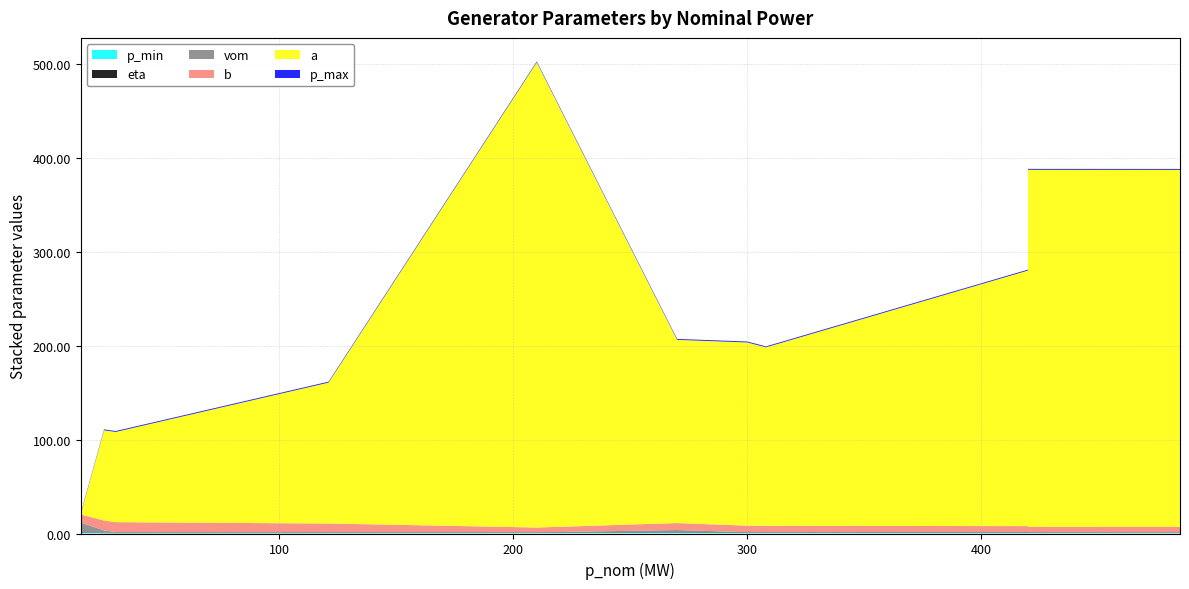

Reading left to right, extract all data points from this chart.

p_min: 15=1.0	15=1.0	25=0.4	30=0.3	121=0.5	121=0.5	210=0.6	270=0.8	300=0.7	308=0.7	420=0.7	420=0.8	424=0.7	485=0.5
eta: 15=0.5	15=0.5	25=0.5	30=0.5	121=0.5	121=0.5	210=0.5	270=0.5	300=0.5	308=0.5	420=0.5	420=0.5	424=0.5	485=0.5
vom: 15=11.9	15=10.2	25=2.4	30=0.8	121=0.5	121=0.5	210=0.1	270=2.4	300=0.1	308=0.1	420=0.4	420=0.1	424=0.1	485=0.2
b: 15=8.5	15=8.6	25=10.5	30=10.5	121=9.2	121=9.2	210=5.2	270=7.4	300=7.0	308=6.8	420=6.3	420=5.7	424=5.8	485=5.8
a: 15=0.0	15=0.0	25=96.0	30=96.0	121=150.0	121=150.0	210=495.0	270=195.0	300=195.0	308=190.0	420=272.0	420=380.0	424=380.0	485=380.0
p_max: 15=1.0	15=1.0	25=1.0	30=1.0	121=1.0	121=1.0	210=1.0	270=1.0	300=1.0	308=1.0	420=1.0	420=1.0	424=1.0	485=1.0